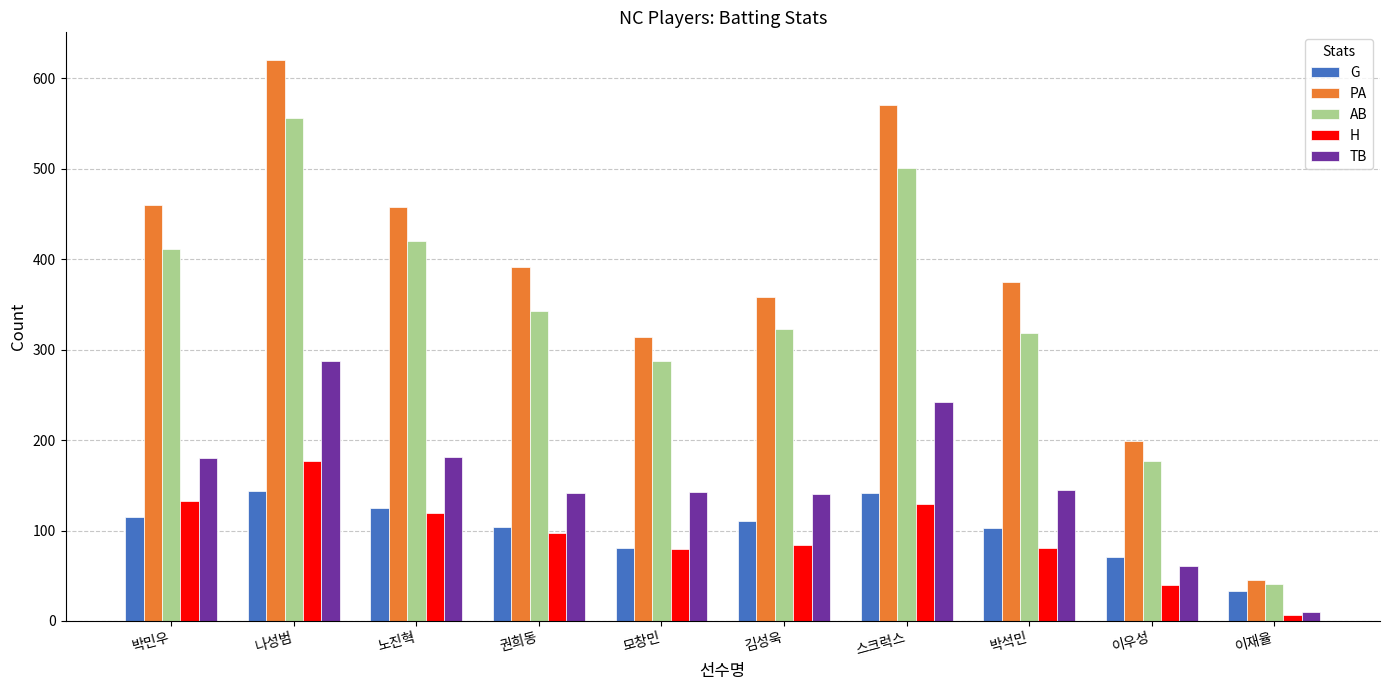

What is the spread (max minus min) of values at 스크럭스?

442